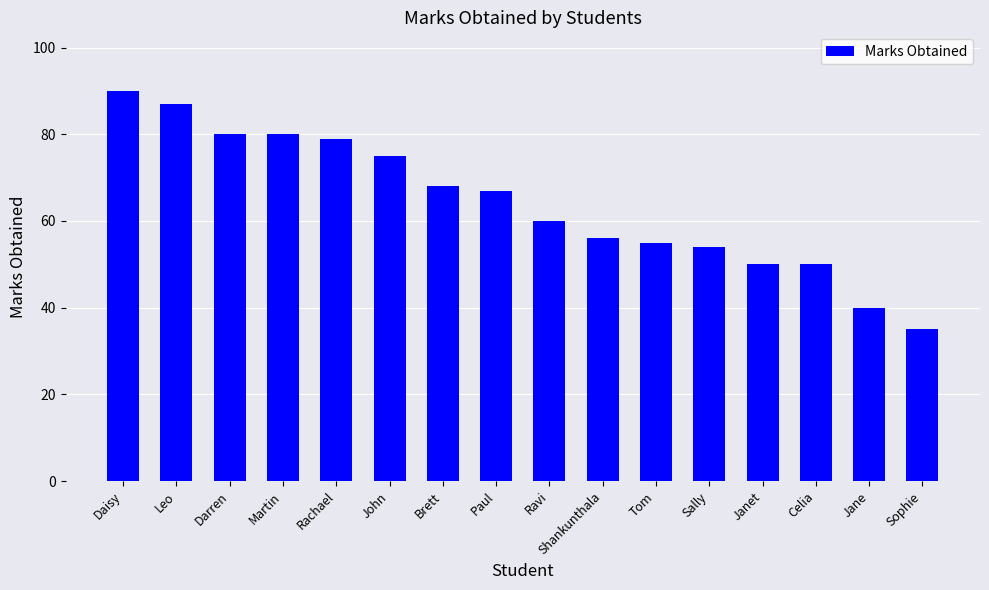

What is the label of the 9th bar from the left?

Ravi